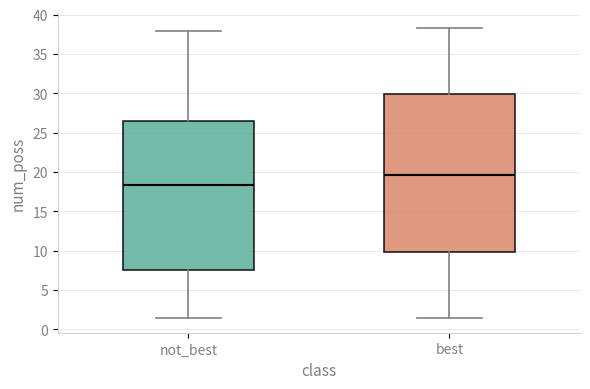

Reading left to right, transcribe this box plot: for each box, give where its median line is, the range the box spans, and where its two whiskers end, as read against the y-axis. The values are not printed on the chart, so give them approximately, as read against the axis.

not_best: median 18.5, box 7.5 to 26.5, whiskers 1.5 to 38.0
best: median 19.5, box 10.0 to 30.0, whiskers 1.5 to 38.5